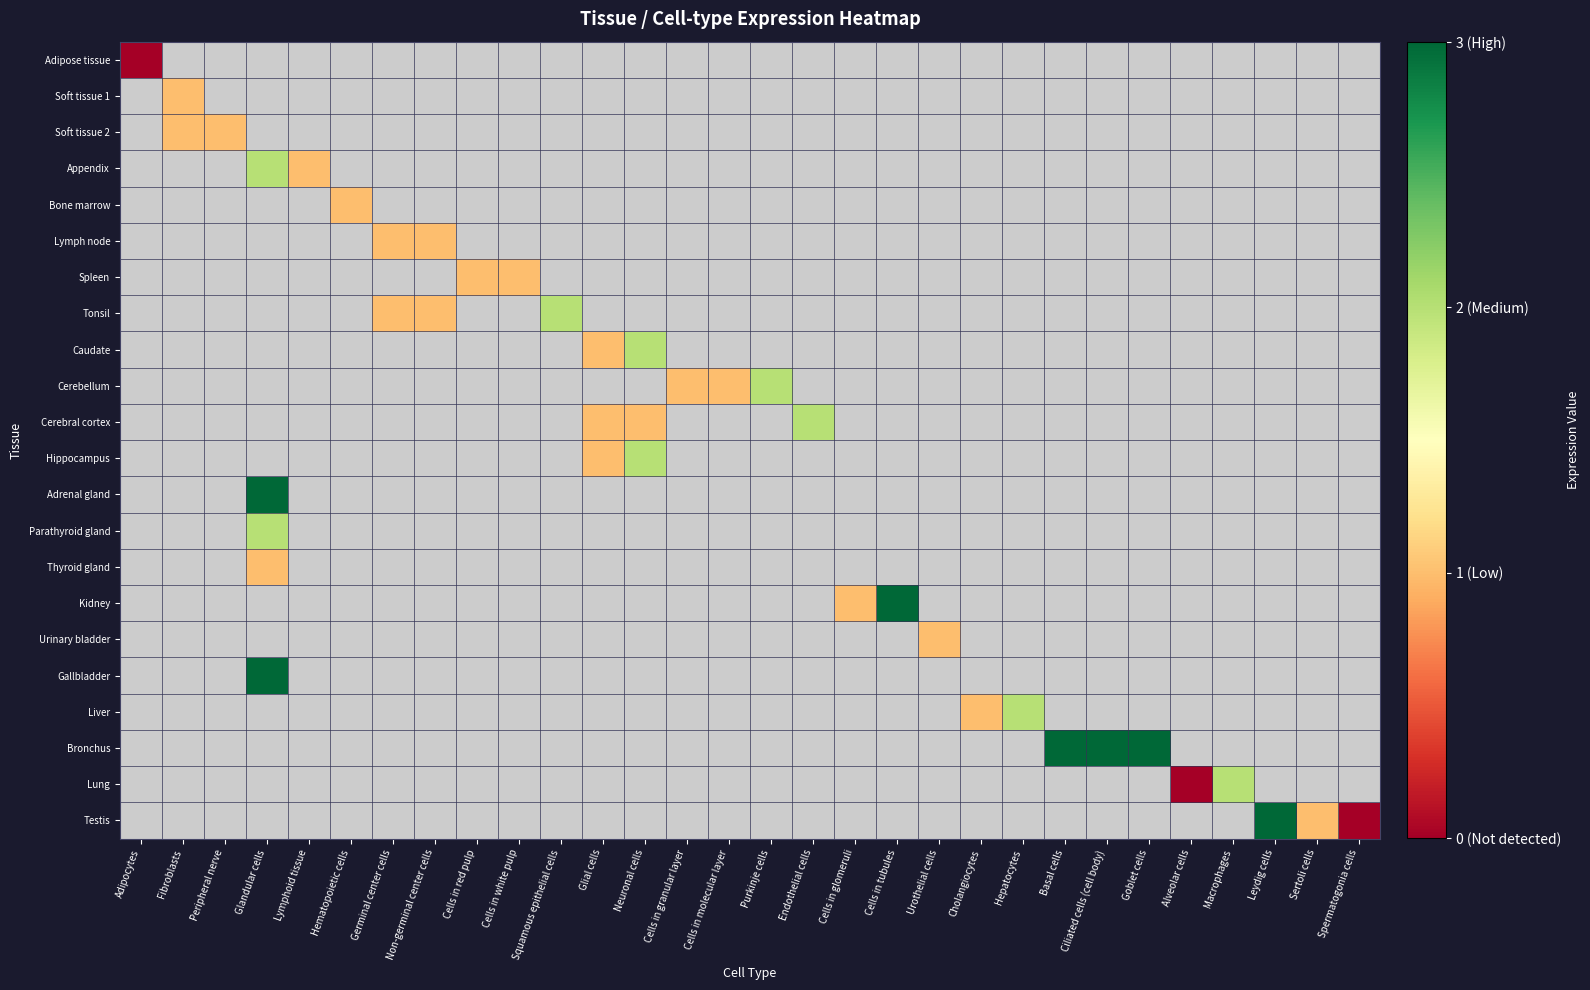

Is the value of Tonsil at Cells in white pulp greater than the value of Soft tissue 1 at Adipocytes?

No